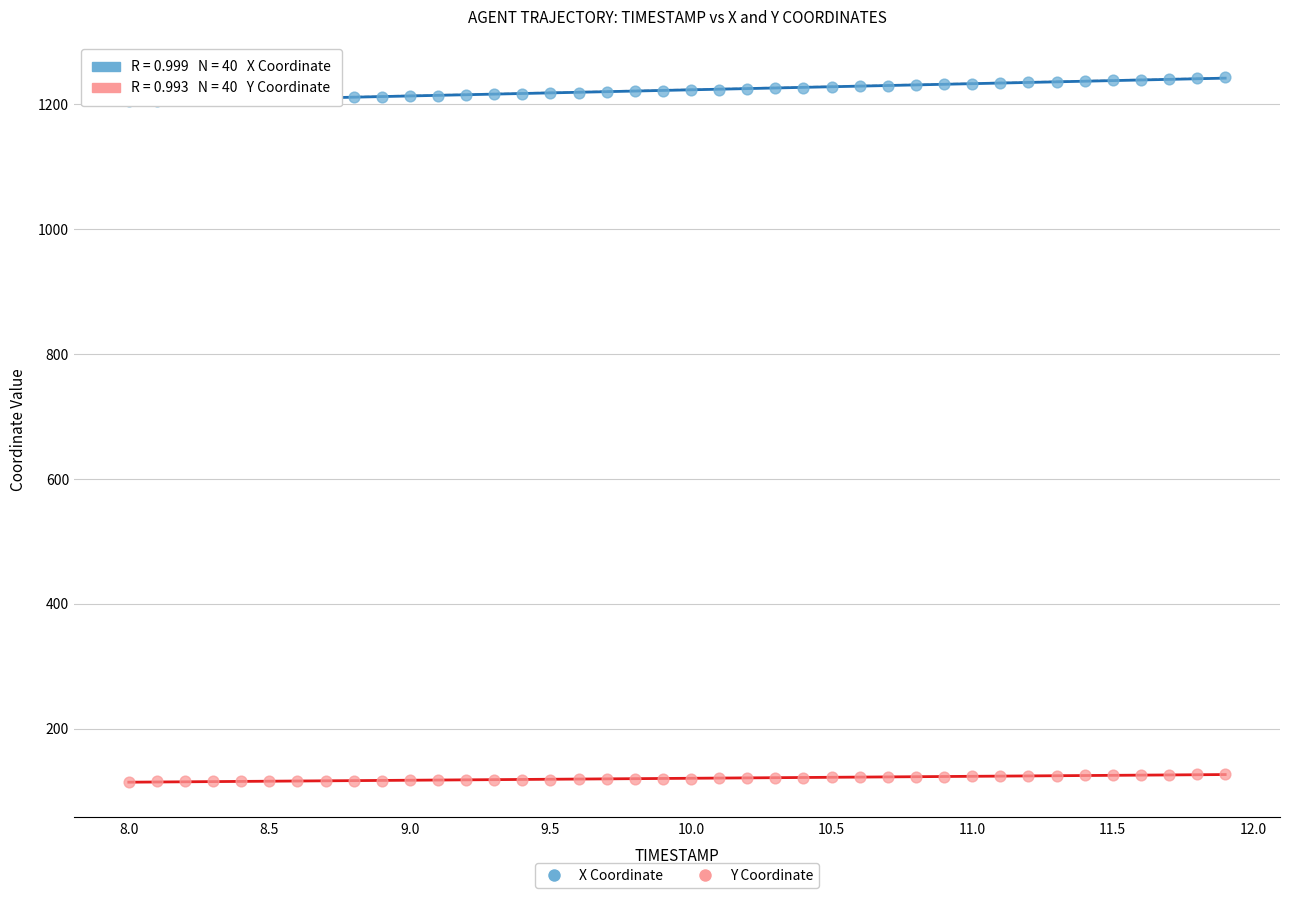

Which series reaches the maximum Y coordinate?

X Coordinate